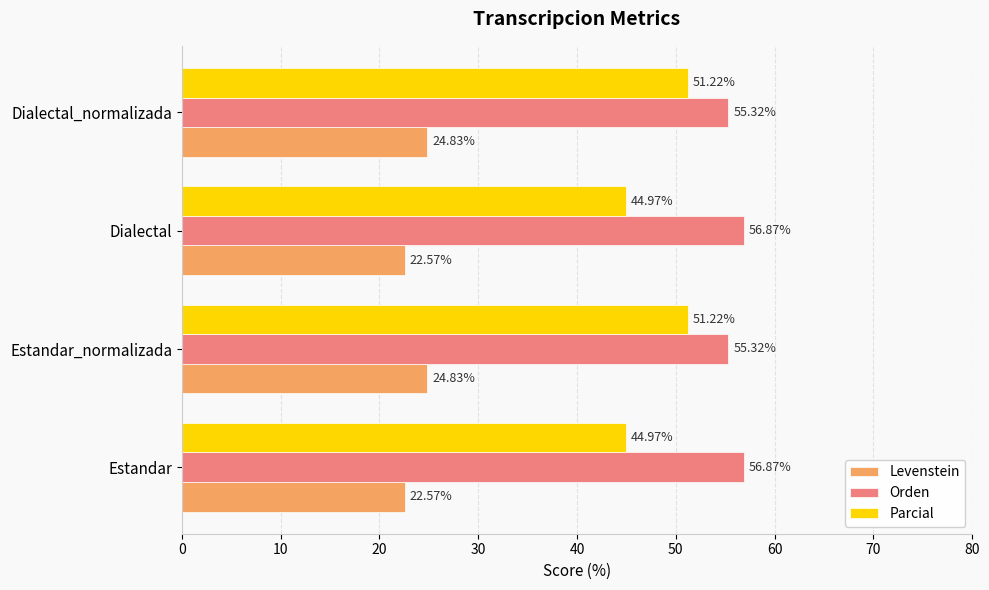

Is the value of Levenstein at Dialectal_normalizada greater than the value of Orden at Estandar_normalizada?

No